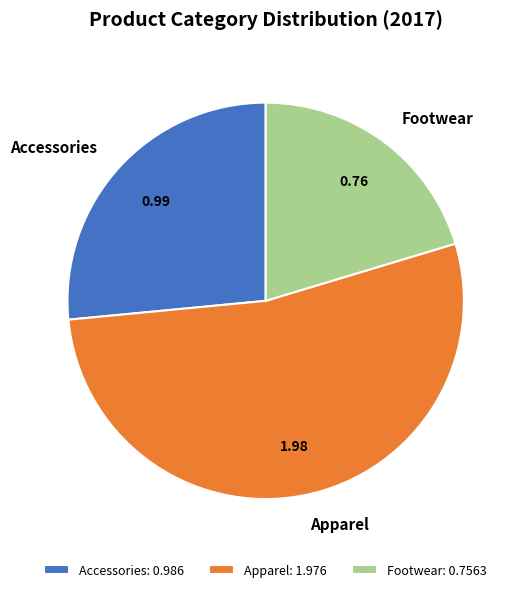

Is it true that Accessories is 27% of the pie?

True